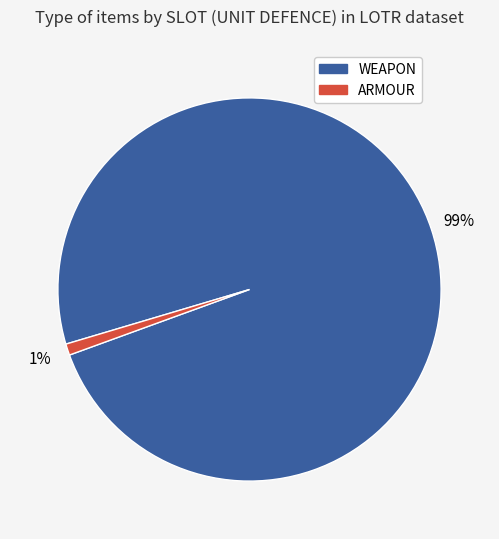

To the nearest percent, what is the average slice percentage?

50%